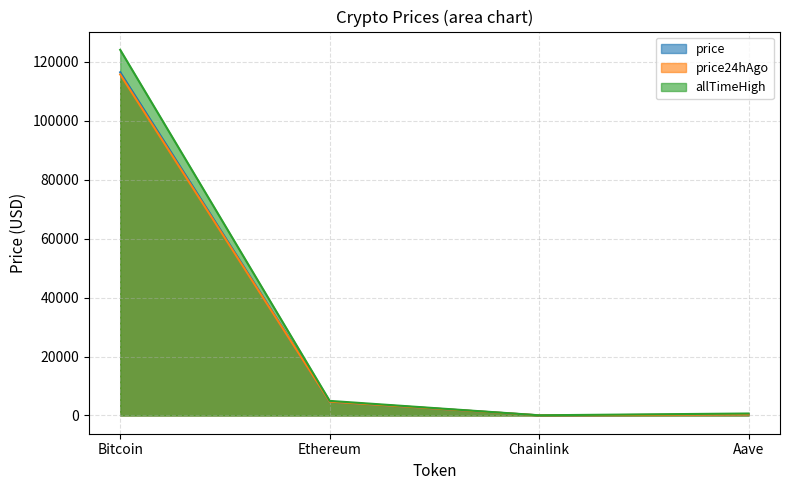

What is the sum of the allTimeHigh values at Chainlink and Aave?

714.4